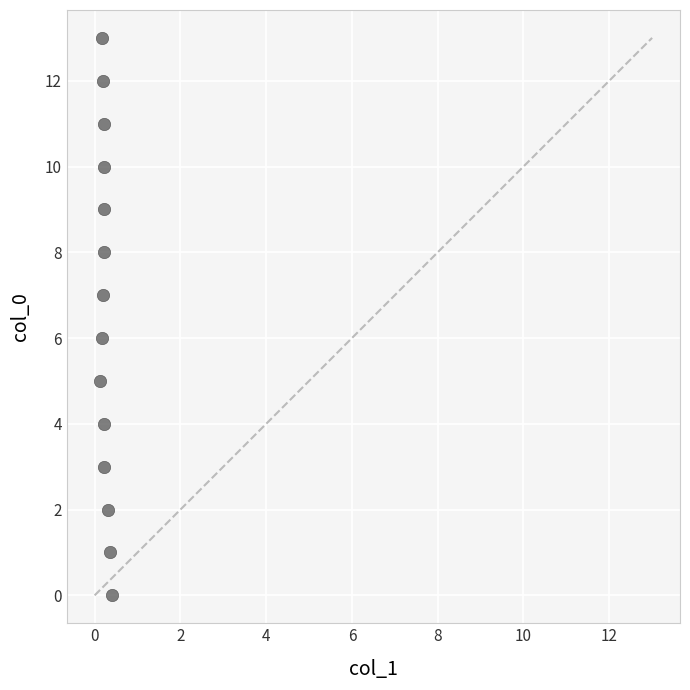

What is the range of Y values (max minus min)?

13